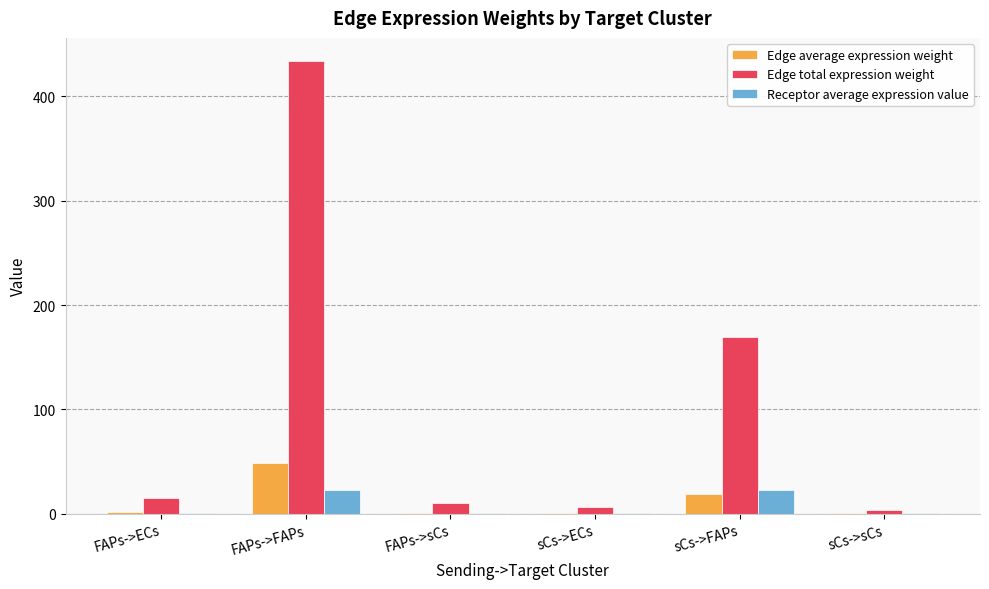

What is the greatest value displayed?

434.3